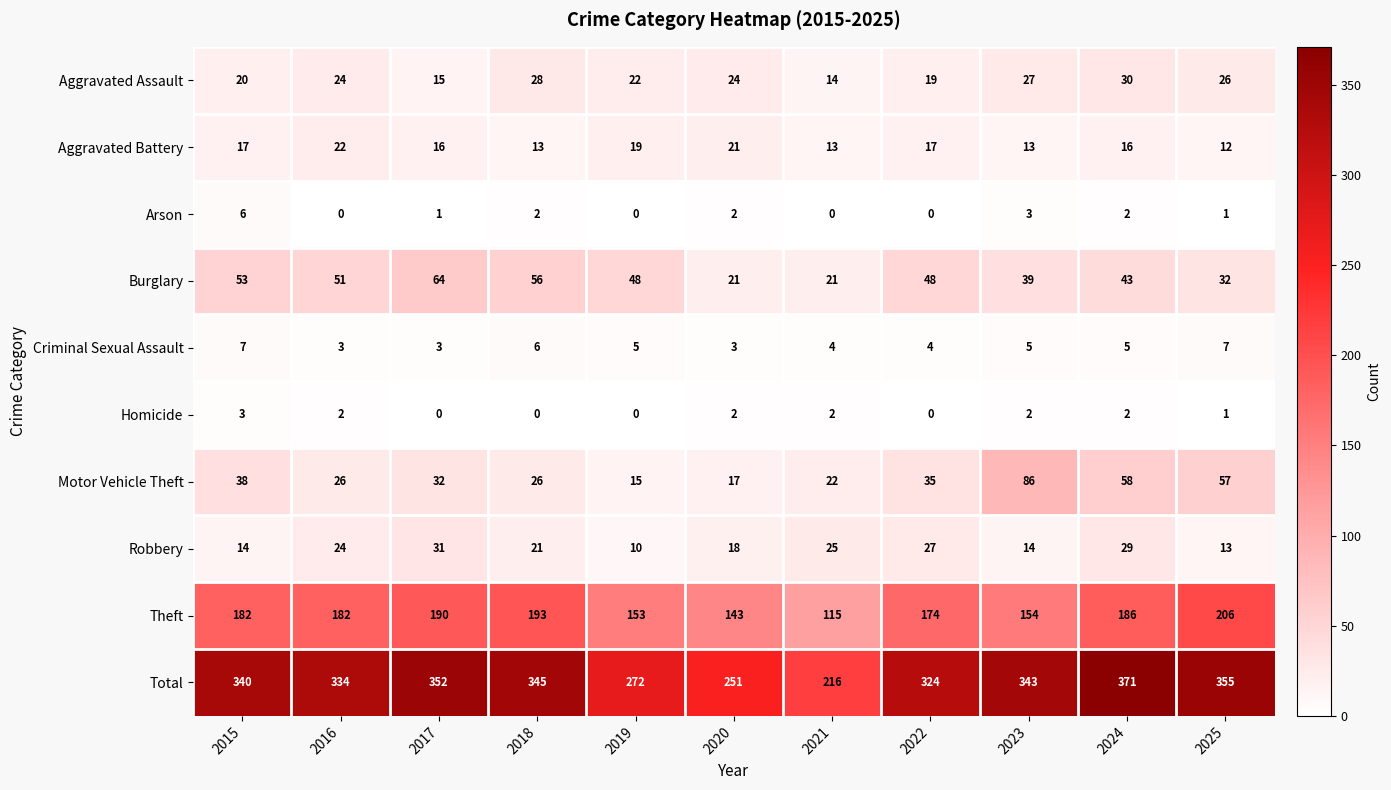

Which category has the highest value across all series?

2024